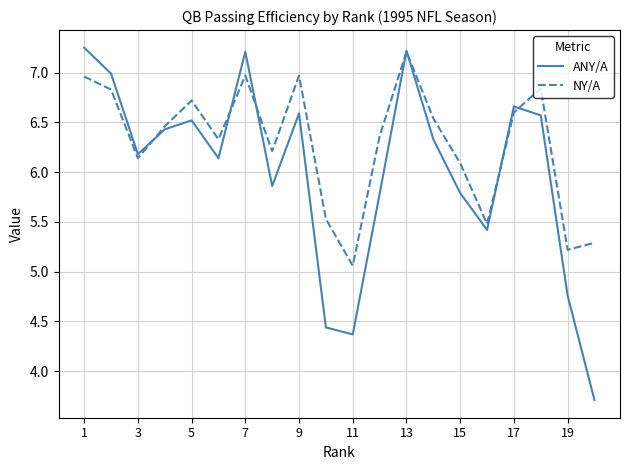

True or false: ANY/A has more than 0 points higher than both neighbors.

True